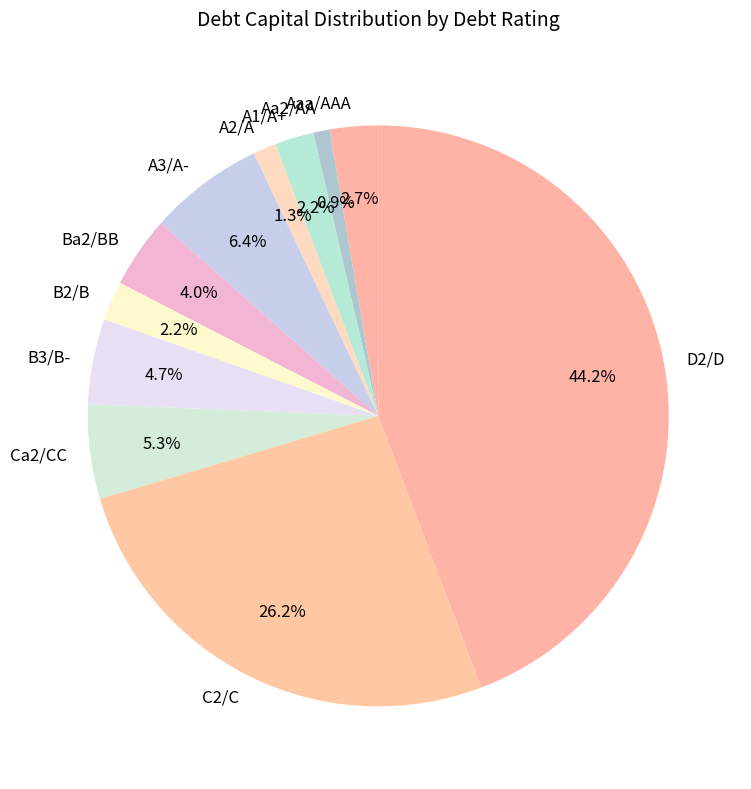

What is the largest slice in the pie chart?

D2/D